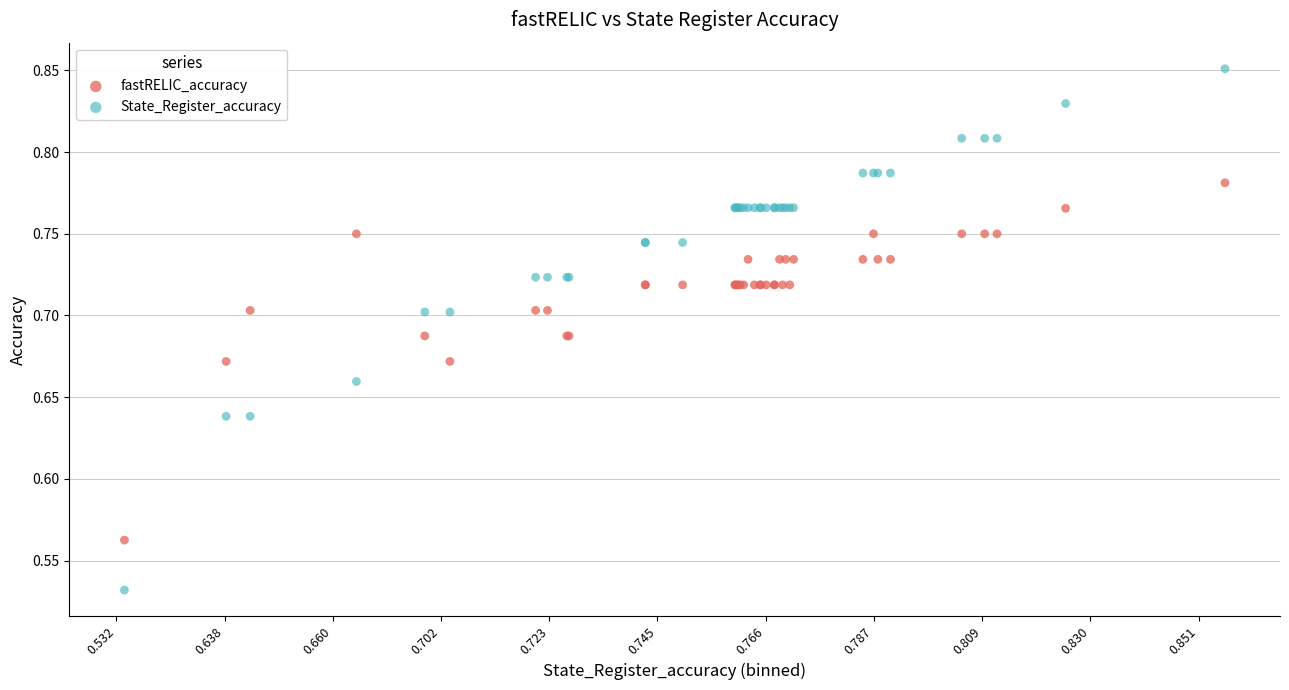

What is the X range (max minus min) for the scatter plot?

10.2